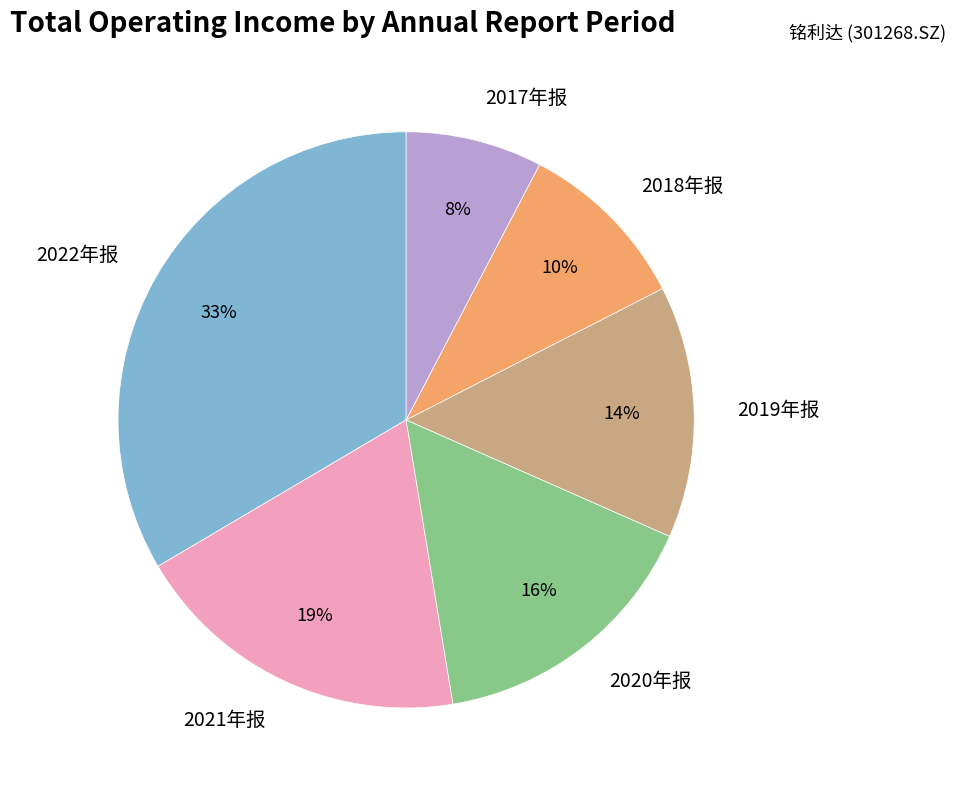

Rank the categories by value from lowest to highest.

2017年报, 2018年报, 2019年报, 2020年报, 2021年报, 2022年报